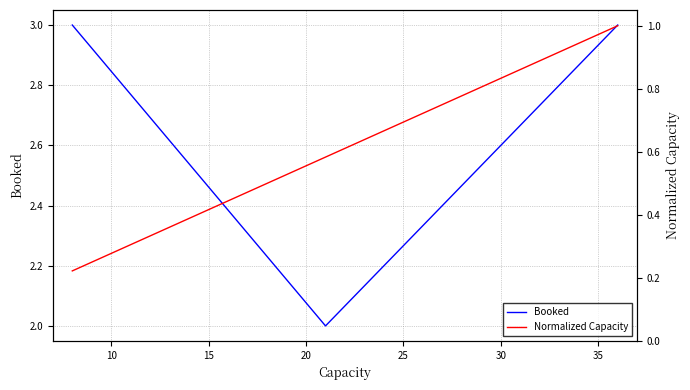

Is this an area chart (filled region under the line)?

No